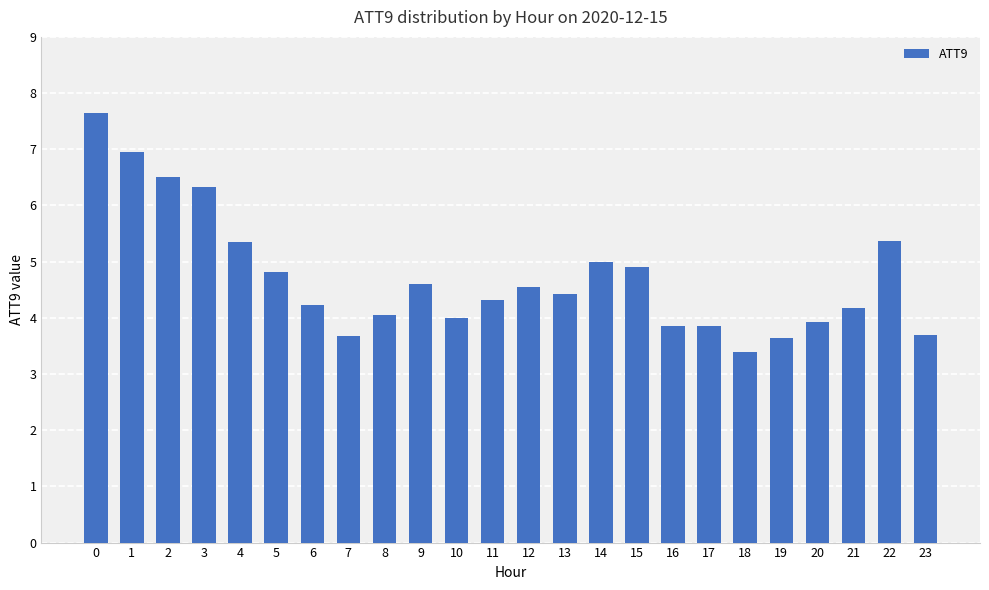

The value at 10 is 4.0. True or false?

True